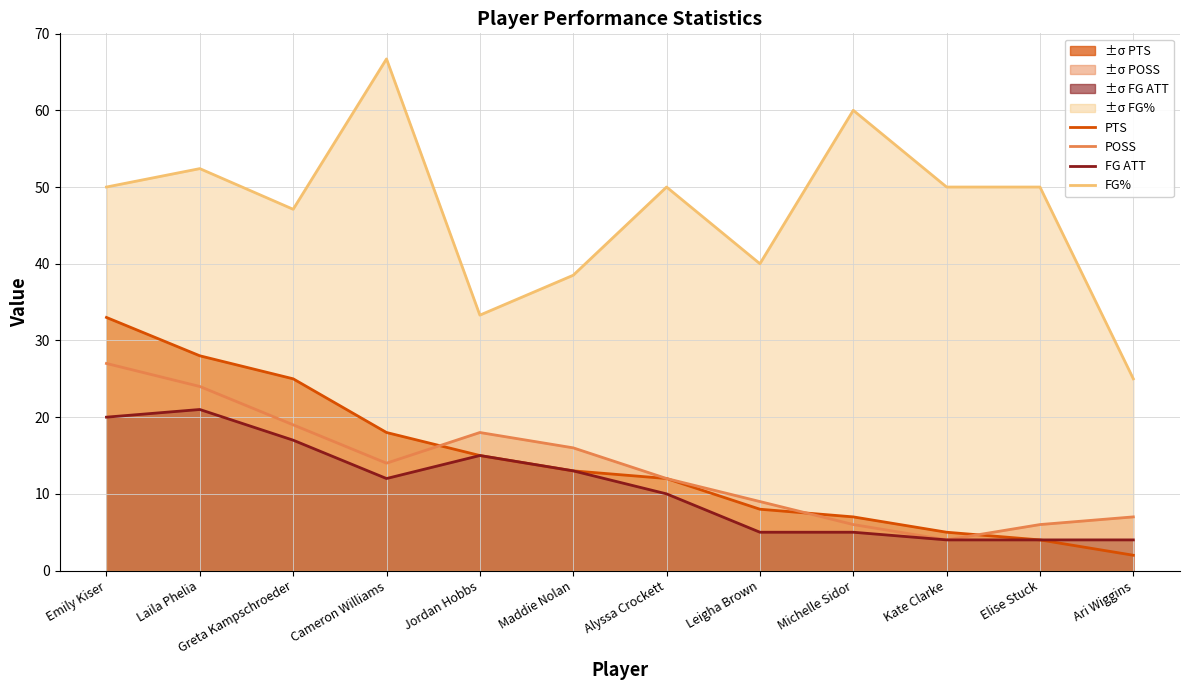

True or false: FG% has a value of 40.0 at Leigha Brown.

True